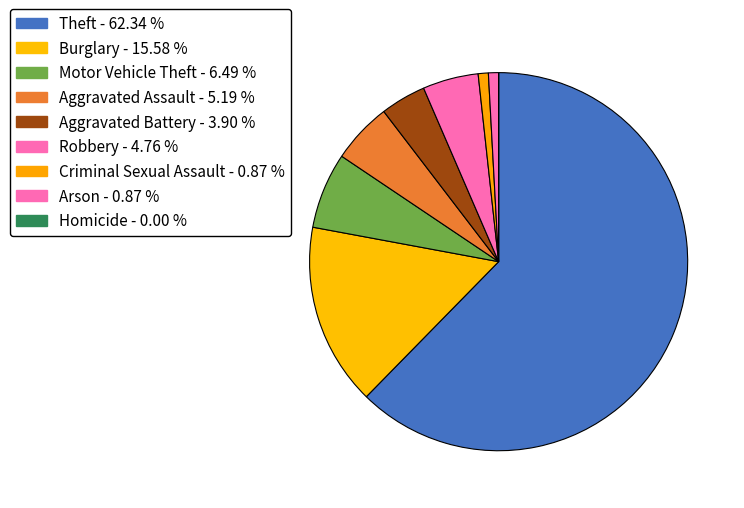

Is it true that Robbery is 5% of the pie?

True